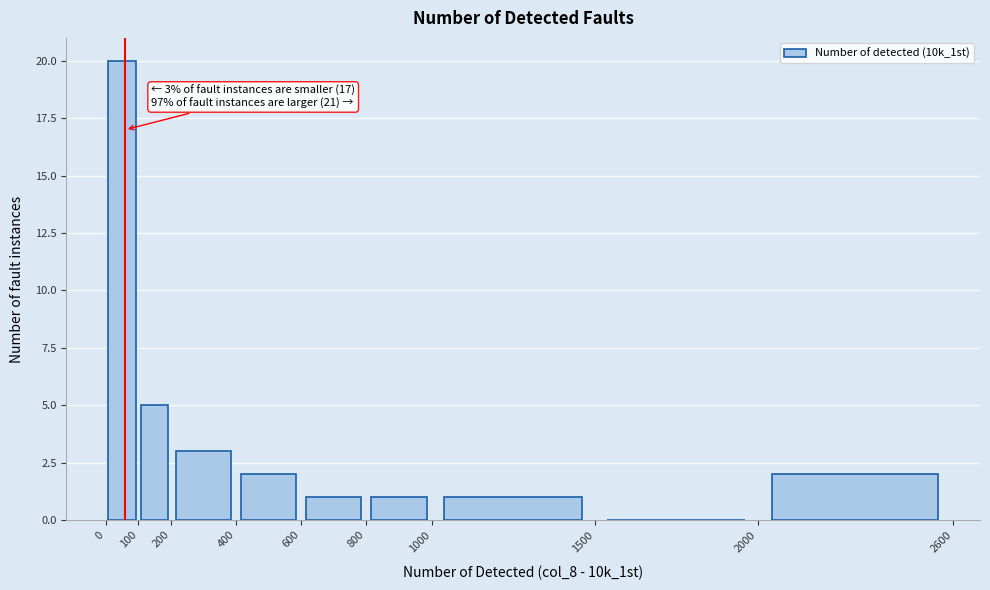

Over which range of the x-axis is the bar tallest?

0 to 100